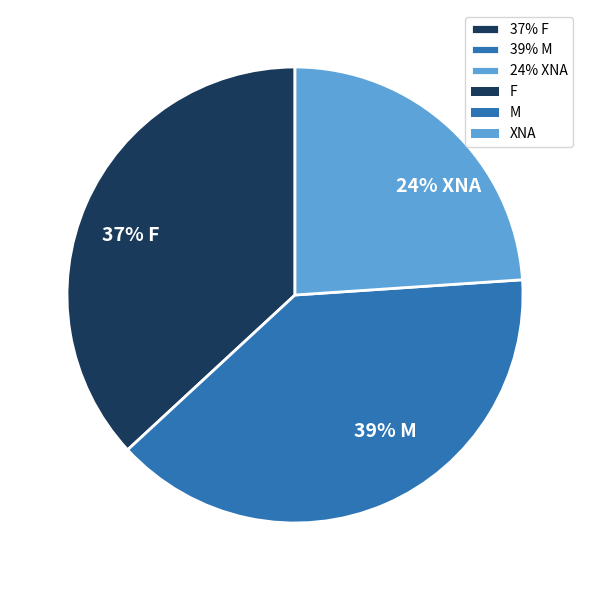

Which category has the smallest portion of the pie?

24% XNA